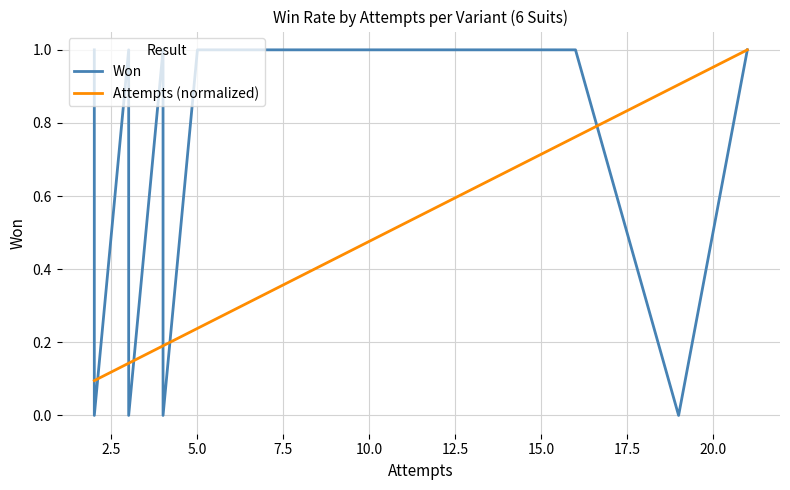

How many times do Attempts (normalized) and Won cross each other?

7